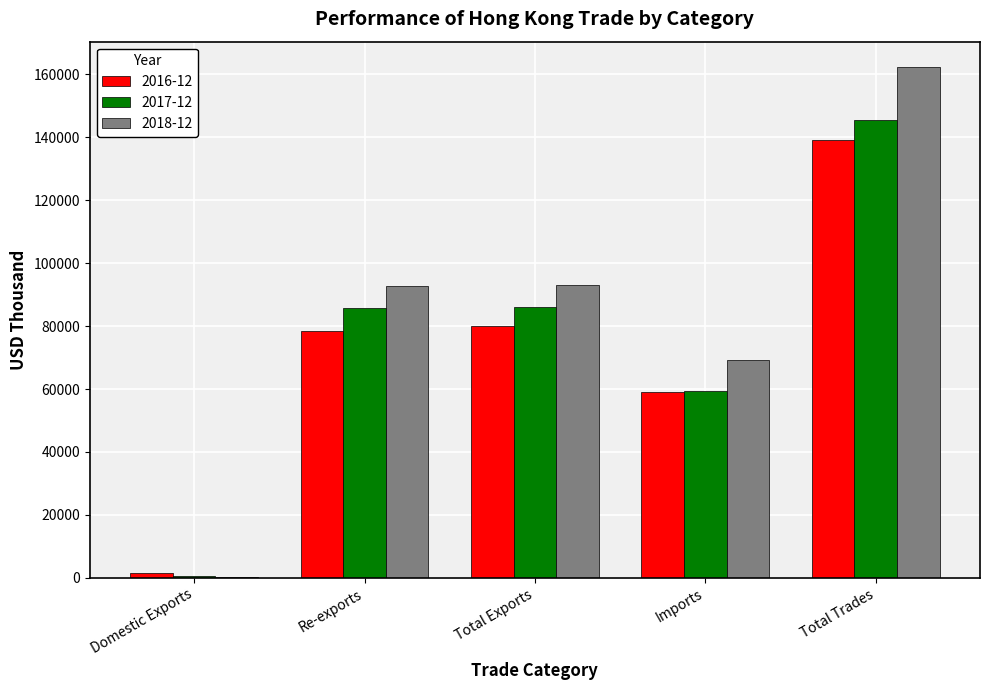

Does the chart contain stacked bars?

No